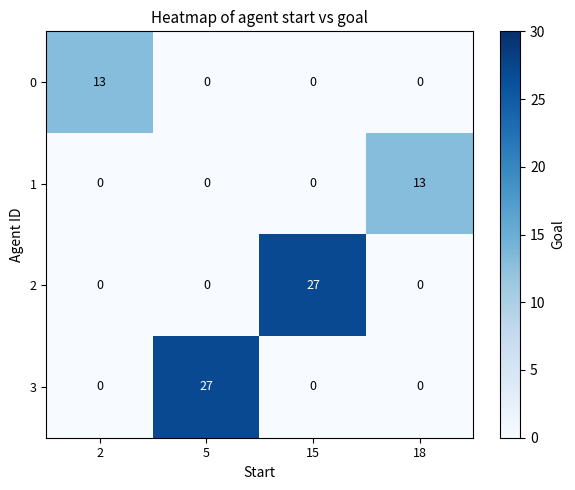

Which series changed the most between 5 and 18?

3